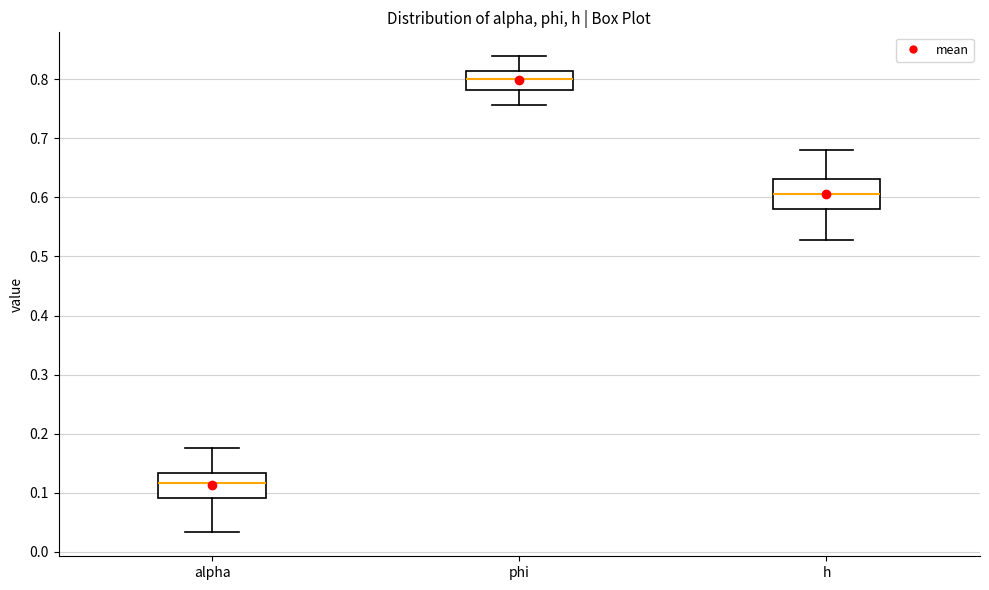

Reading left to right, read every box against the y-axis: the position of its median line, the range the box covers, and the ends of its whiskers. The values are not printed on the chart, so give them approximately, as read against the axis.

alpha: median 0.12, box 0.09 to 0.13, whiskers 0.03 to 0.18
phi: median 0.80, box 0.78 to 0.81, whiskers 0.76 to 0.84
h: median 0.61, box 0.58 to 0.63, whiskers 0.53 to 0.68